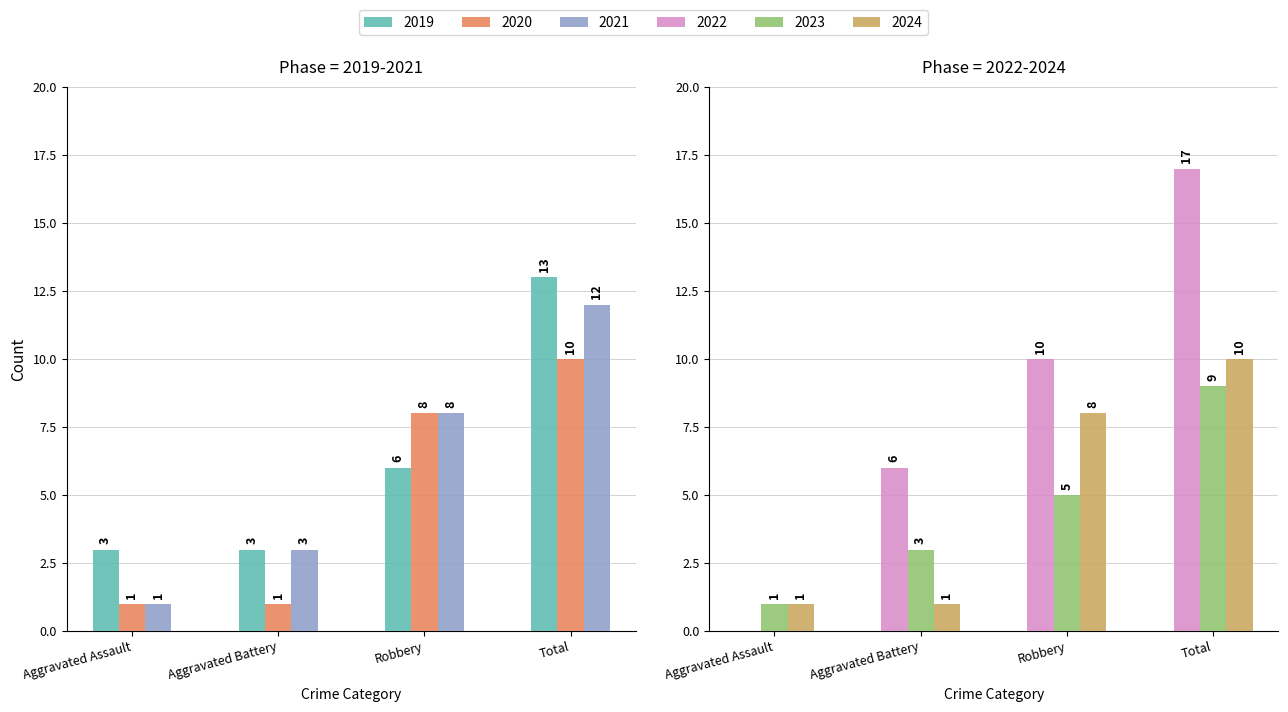

At how many categories does at least one series exceed 6?

2